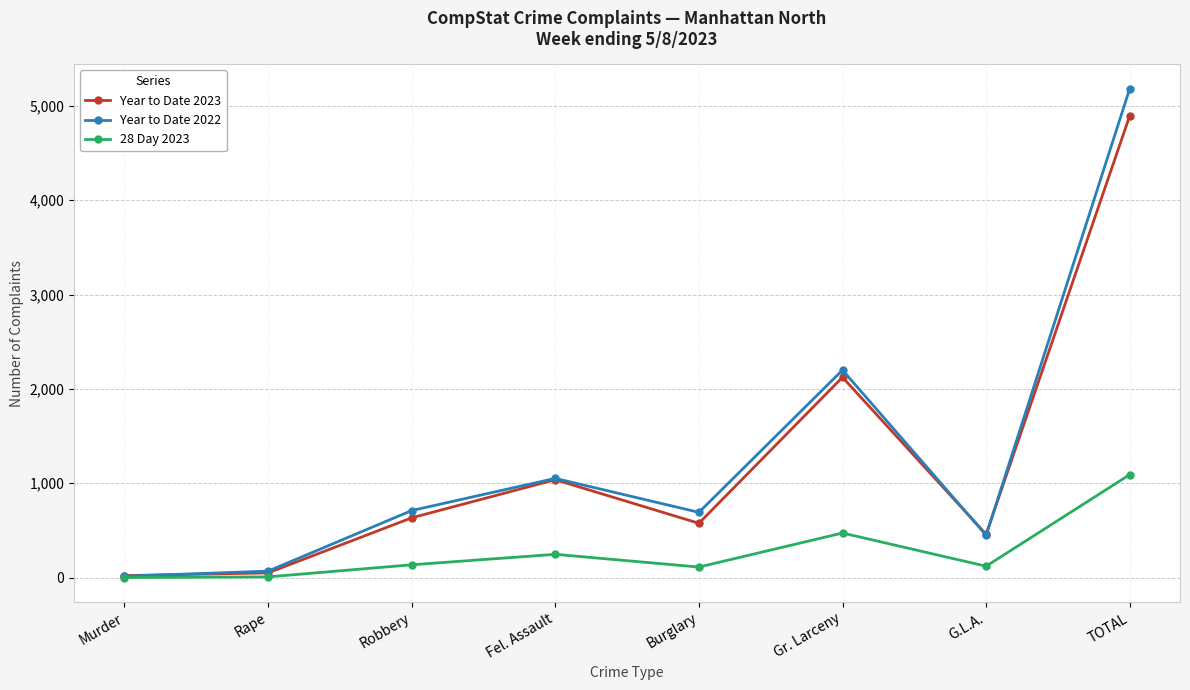

Rank the series by their maximum value, from highest to lowest.

Year to Date 2022, Year to Date 2023, 28 Day 2023